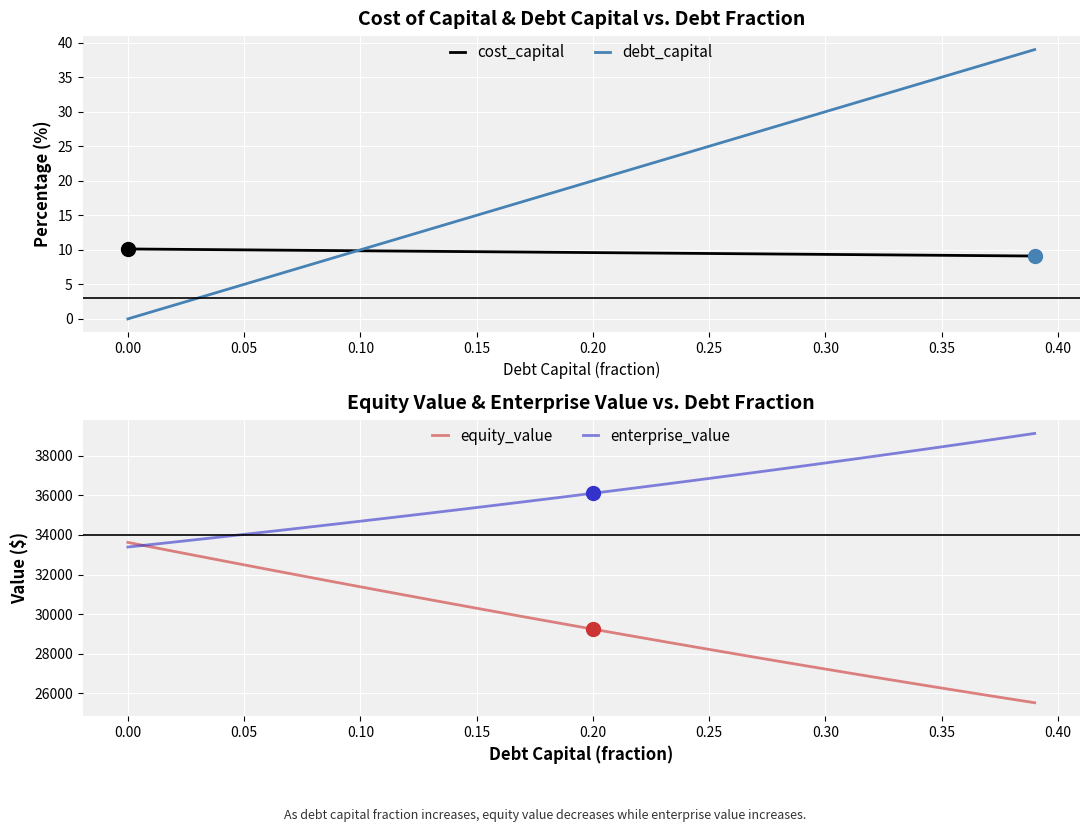

Reading left to right, extract all data points from this chart.

cost_capital: 10.1	10.1	10.1	10.0	10.0	10.0	10.0	9.9	9.9	9.9	9.9	9.8	9.8	9.8	9.8	9.7	9.7	9.7	9.7	9.6	9.6	9.6	9.5	9.5	9.5	9.5	9.4	9.4	9.4	9.4	9.3	9.3	9.3	9.3	9.2	9.2	9.2	9.2	9.1	9.1
debt_capital: 0.0	1.0	2.0	3.0	4.0	5.0	6.0	7.0	8.0	9.0	10.0	11.0	12.0	13.0	14.0	15.0	16.0	17.0	18.0	19.0	20.0	21.0	22.0	23.0	24.0	25.0	26.0	27.0	28.0	29.0	30.0	31.0	32.0	33.0	34.0	35.0	36.0	37.0	38.0	39.0
equity_value: 33623.3	33394.7	33167.1	32940.5	32714.8	32490.1	32266.5	32043.8	31822.1	31601.5	31381.9	31163.4	30946.0	30729.6	30514.3	30300.2	30087.2	29875.3	29664.5	29454.9	29246.5	29039.3	28833.3	28628.5	28425.0	28222.7	28021.6	27821.9	27623.4	27426.3	27230.5	27036.0	26843.0	26651.3	26461.0	26272.1	26084.7	25898.7	25714.2	25531.2
enterprise_value: 33389.4	33515.3	33642.2	33770.1	33898.9	34028.7	34159.6	34291.4	34424.2	34558.1	34693.1	34829.0	34966.1	35104.2	35243.5	35383.8	35525.3	35667.9	35811.6	35956.6	36102.7	36249.9	36398.4	36548.1	36699.1	36851.3	37004.8	37159.5	37315.6	37472.9	37631.7	37791.7	37953.1	38115.9	38280.1	38445.8	38612.8	38781.4	38951.4	39122.9